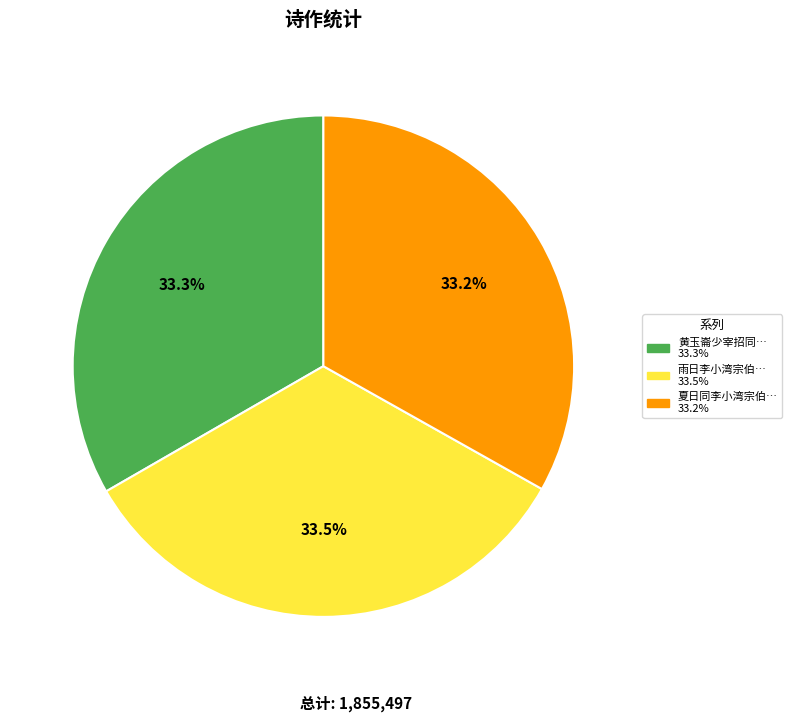

Is there any slice that represents more than half of the pie?

No